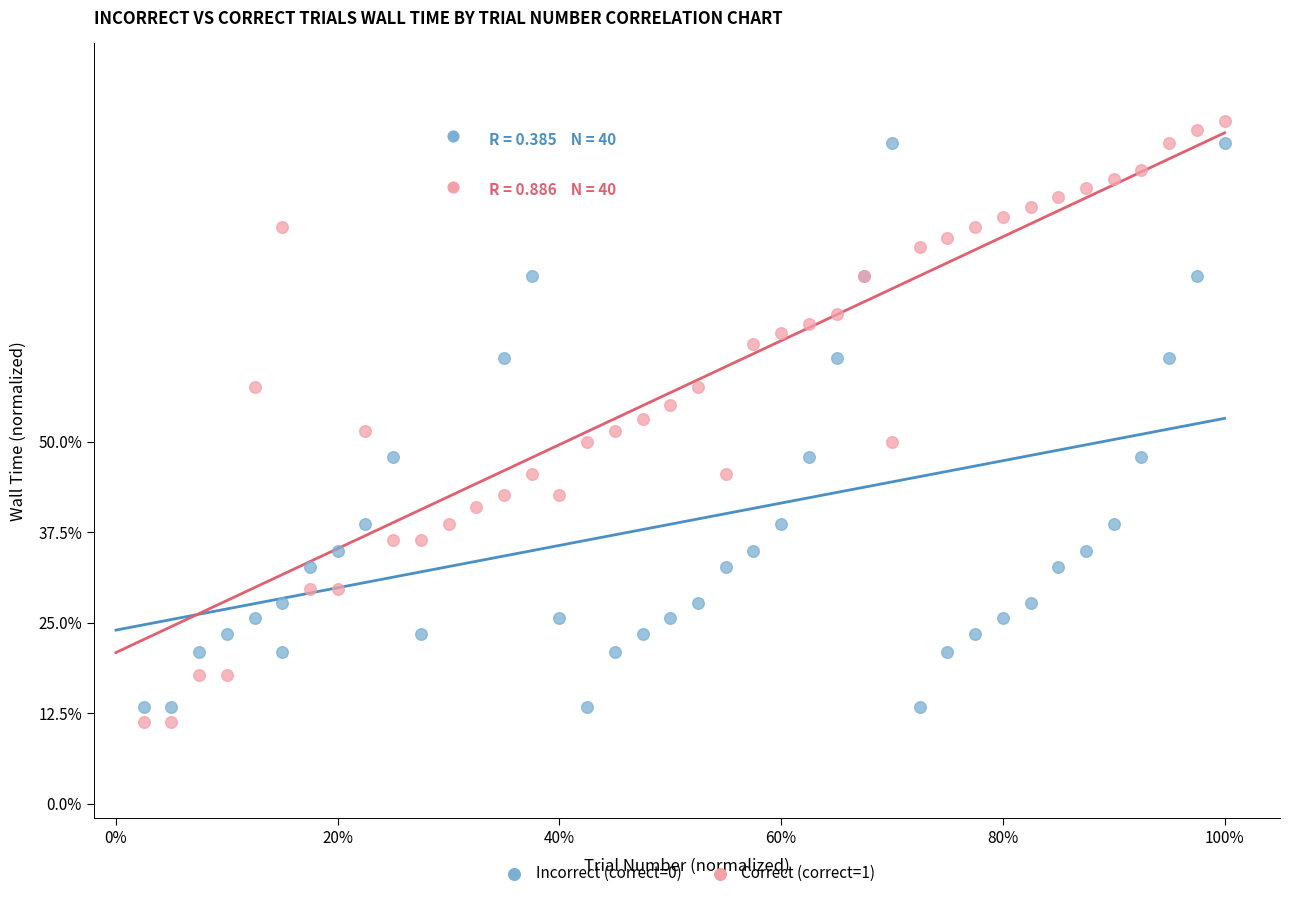

Which series contains the lowest Y value?

Correct (correct=1)